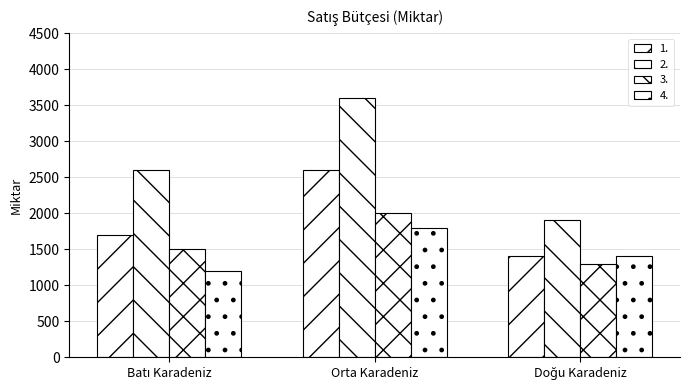

Are the bars grouped side by side (vs. stacked)?

Yes